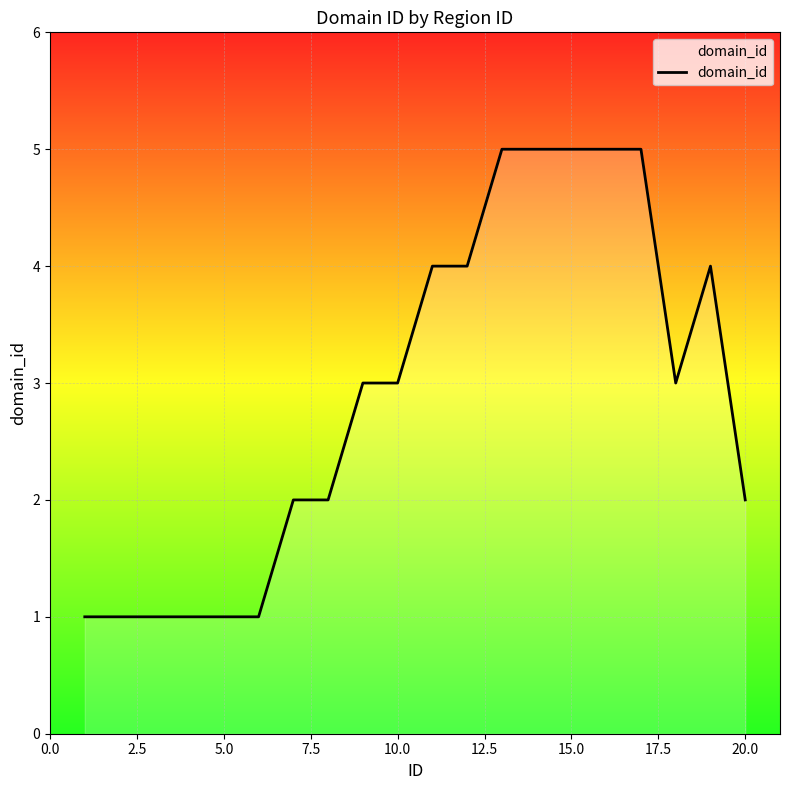

What is the difference between the maximum and minimum values?

4